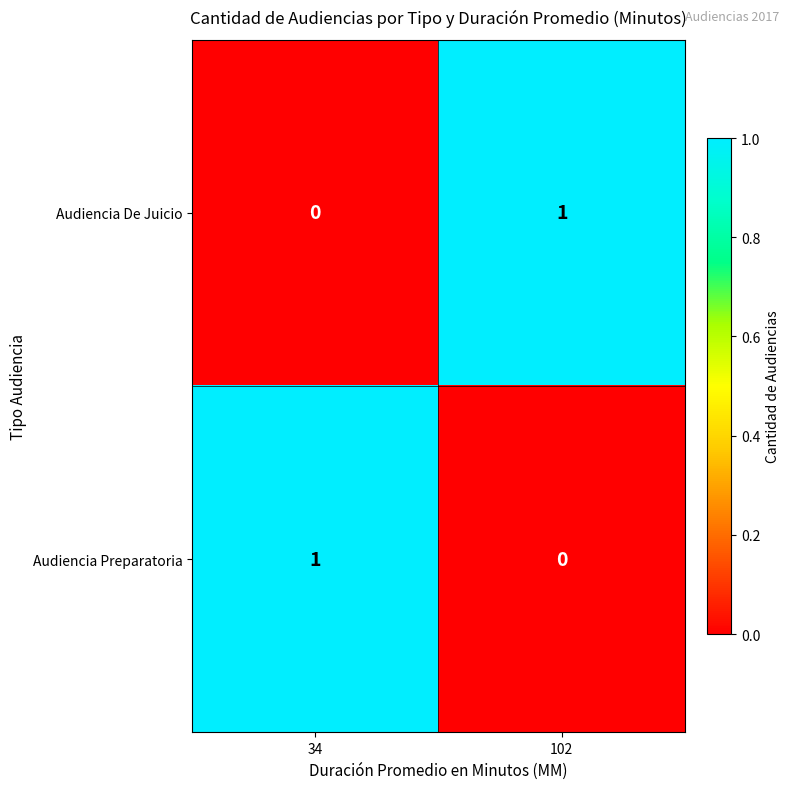

Rank the categories by Audiencia De Juicio value from highest to lowest.

102, 34